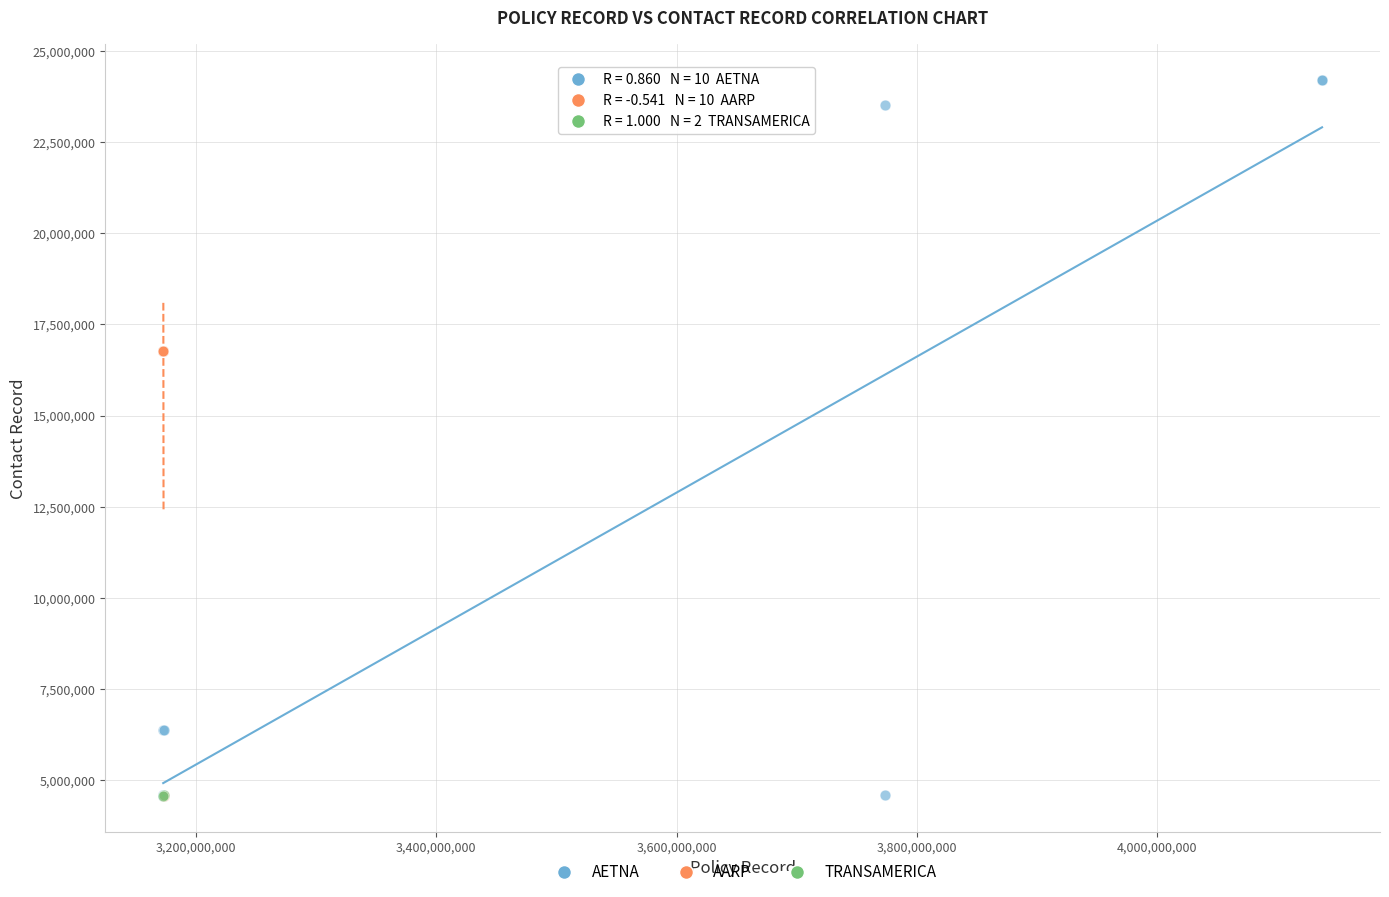

Which series contains the highest Y value?

AETNA